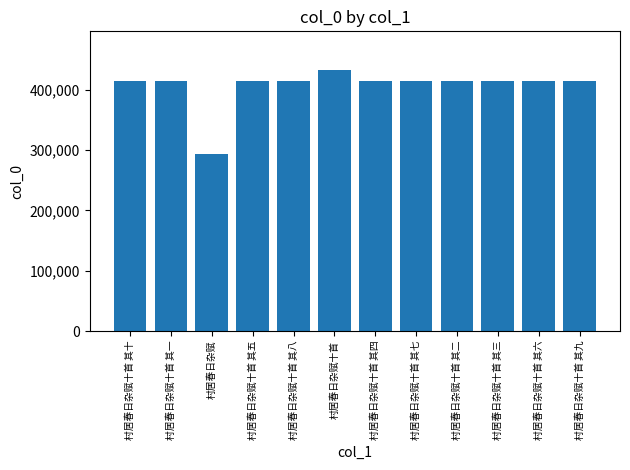

What is the change in value from 村居春日杂赋十首 其四 to 村居春日杂赋十首 其六?

+2